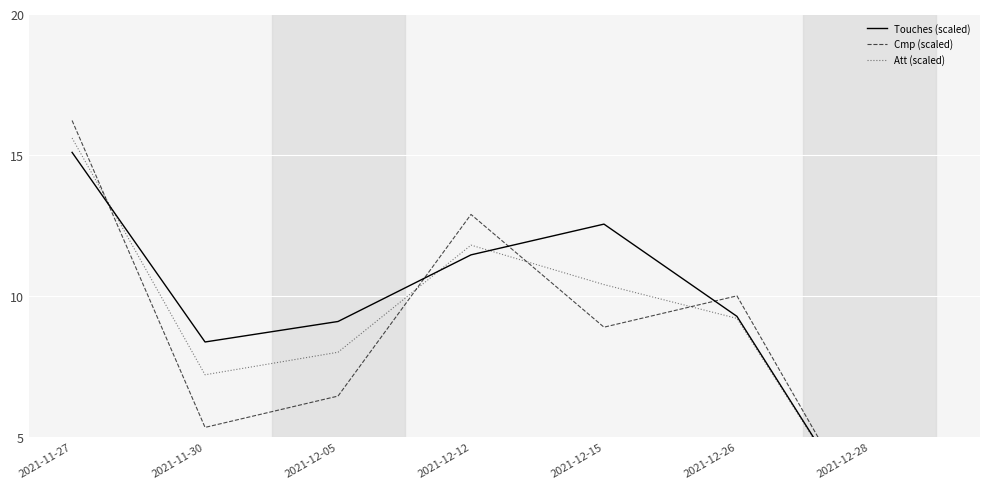

Is it true that Touches (scaled) equals 11.5 at 2021-12-12?

True